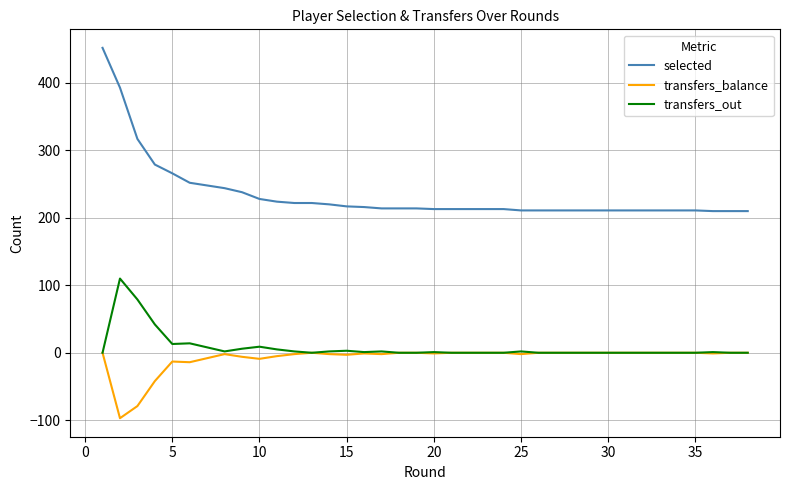

The value of transfers_balance at 17 is -57. True or false?

False